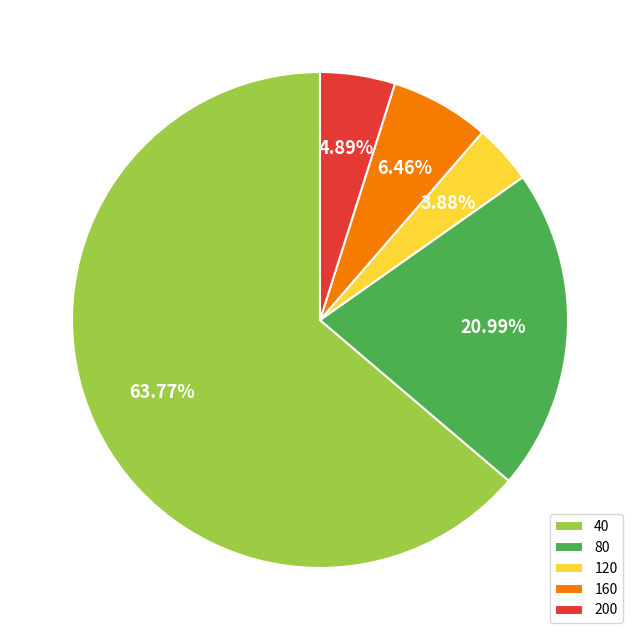

To the nearest percent, what portion does 160 represent?

6%